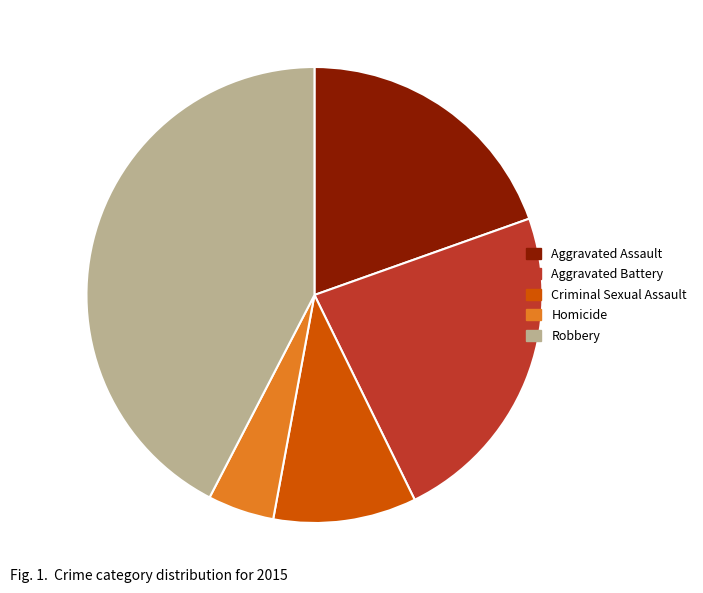

Which category has the biggest portion of the pie?

Robbery